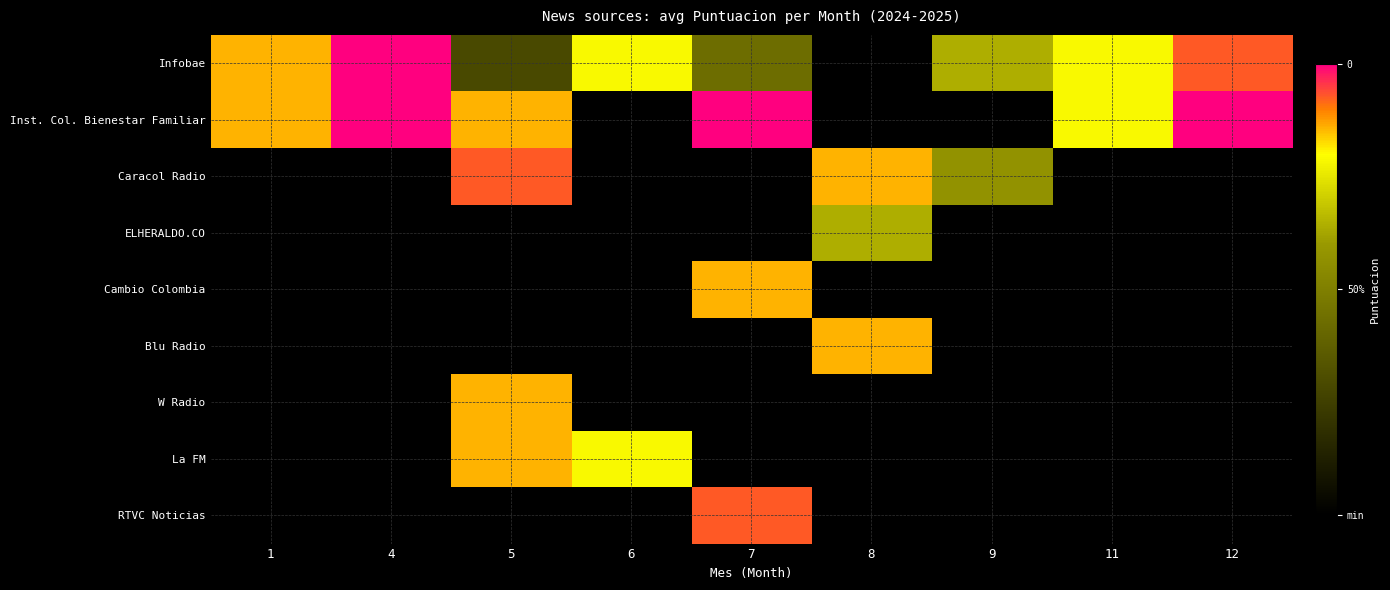

At which category does the chart reach its minimum across all series?

8